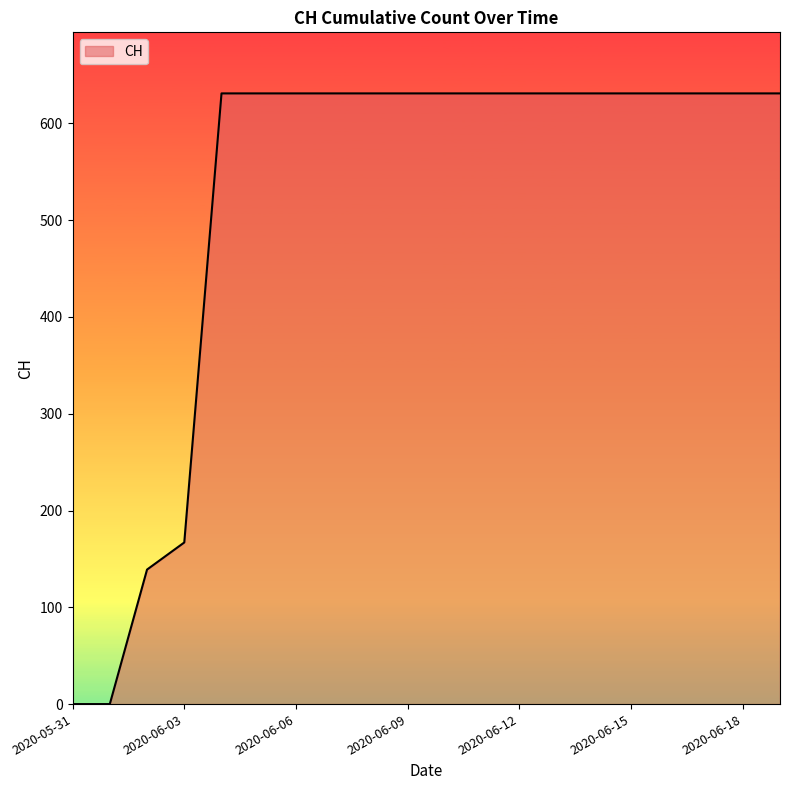

What is the difference between the maximum and minimum values?

631